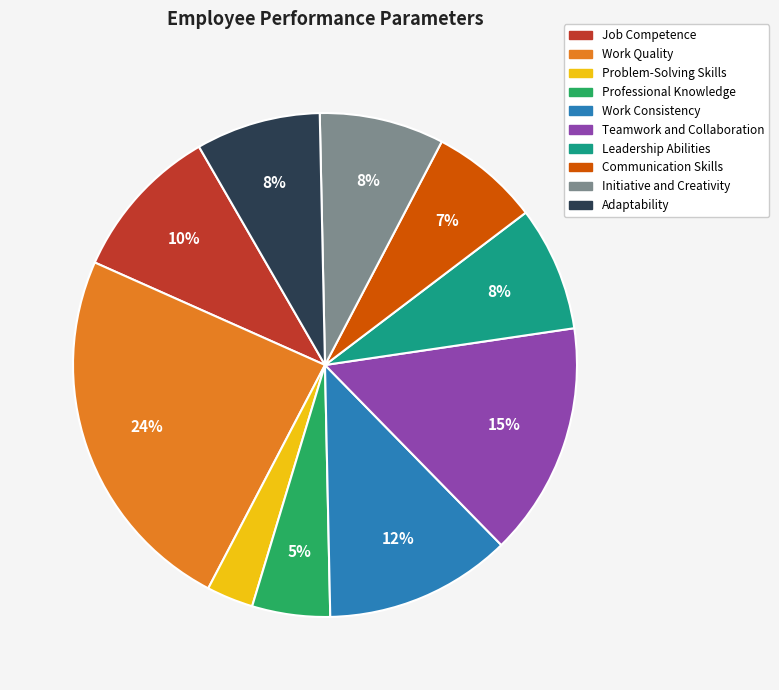

Which slice is the largest?

Work Quality